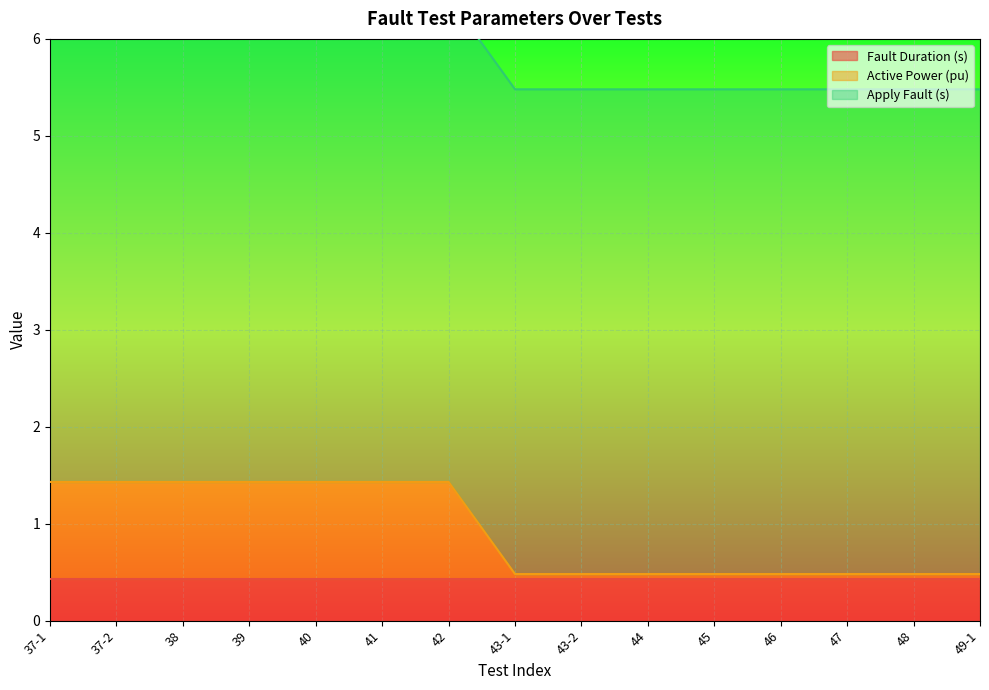

What is the value of the Apply Fault (s) point at the 6th from the left?

5.0